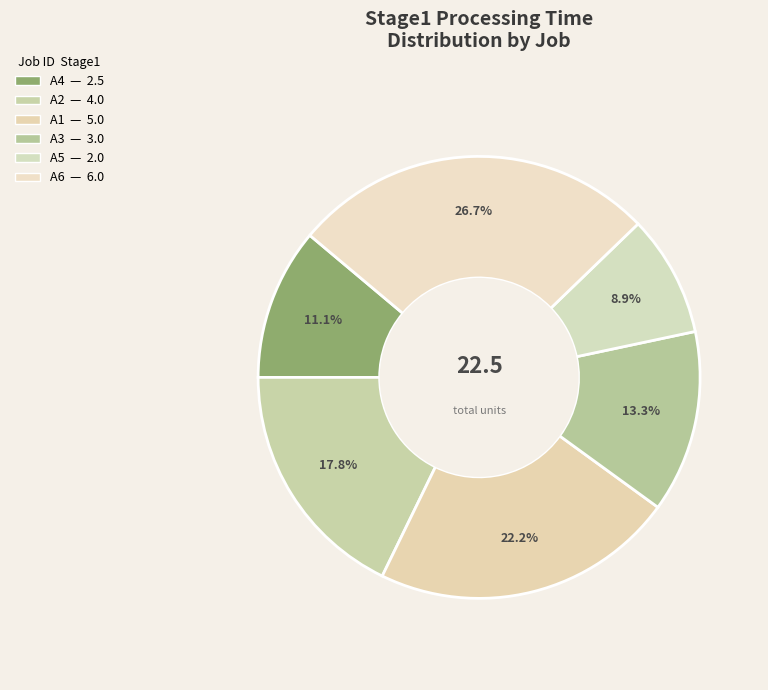

How many slices are in this pie chart?

6